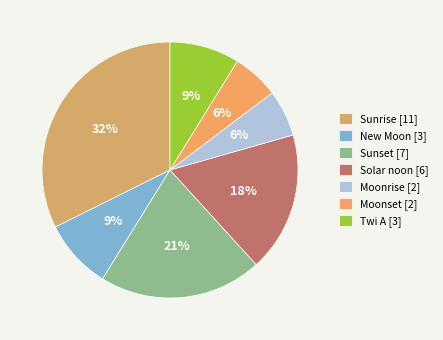

How many slices are in this pie chart?

7